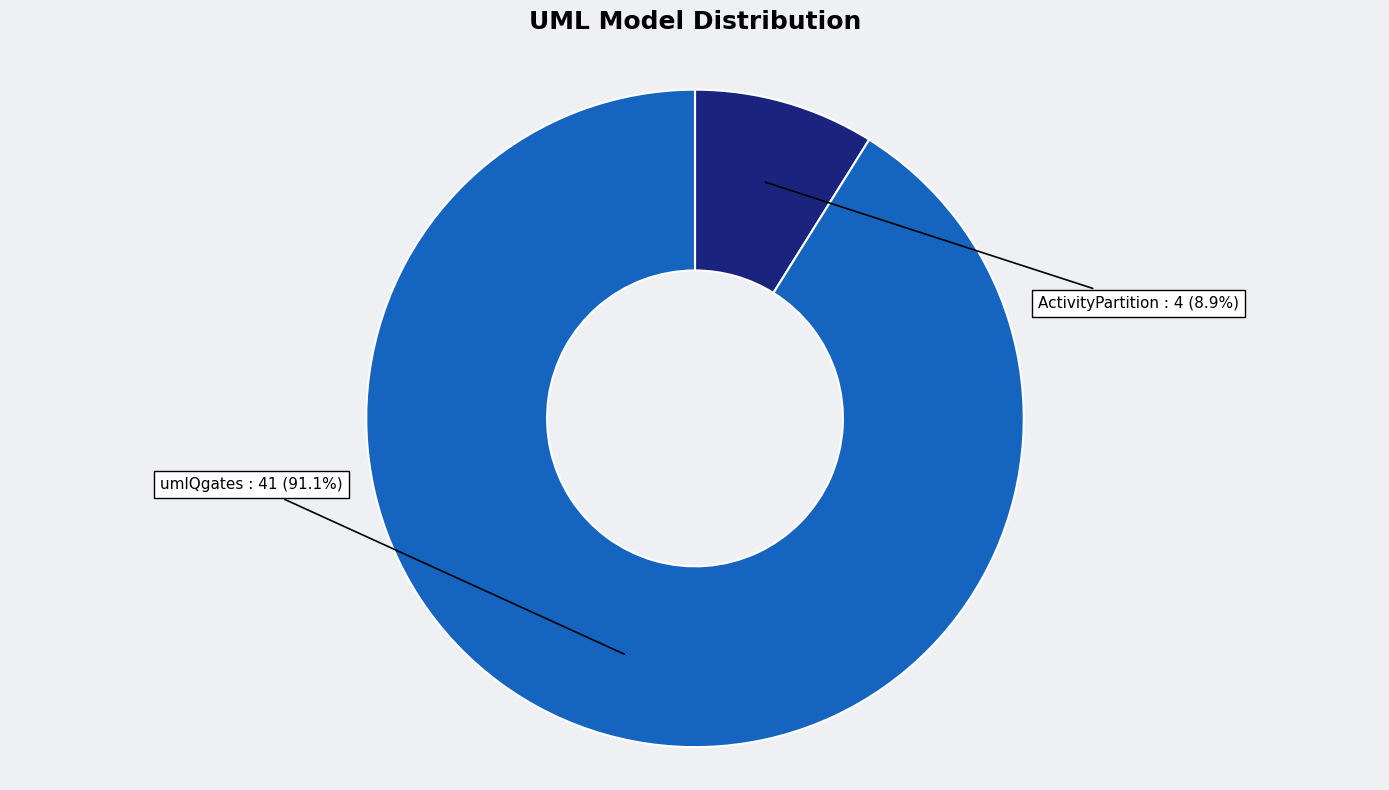

Count the number of slices in the pie.

2